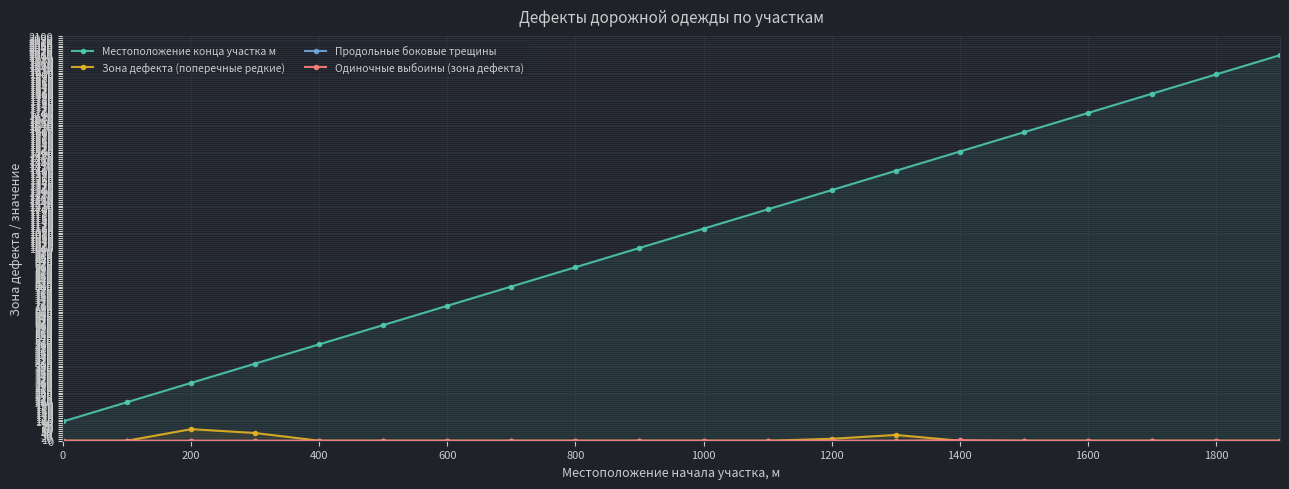

Reading left to right, transcribe all the data shown in this chart.

Местоположение конца участка м: 100	200	300	400	500	600	700	800	900	1000	1100	1200	1300	1400	1500	1600	1700	1800	1900	2000
Зона дефекта (поперечные редкие): 0	0	60	40	0	0	0	0	0	0	0	0	10	30	0	0	0	0	0	0
Продольные боковые трещины: 0	0	0	0	0	0	0	0	0	0	0	0	0	0	0	0	0	0	0	0
Одиночные выбоины (зона дефекта): 0	0	0	0	0	0	0	0	0	0	0	0	0	0	3	0	0	0	0	0